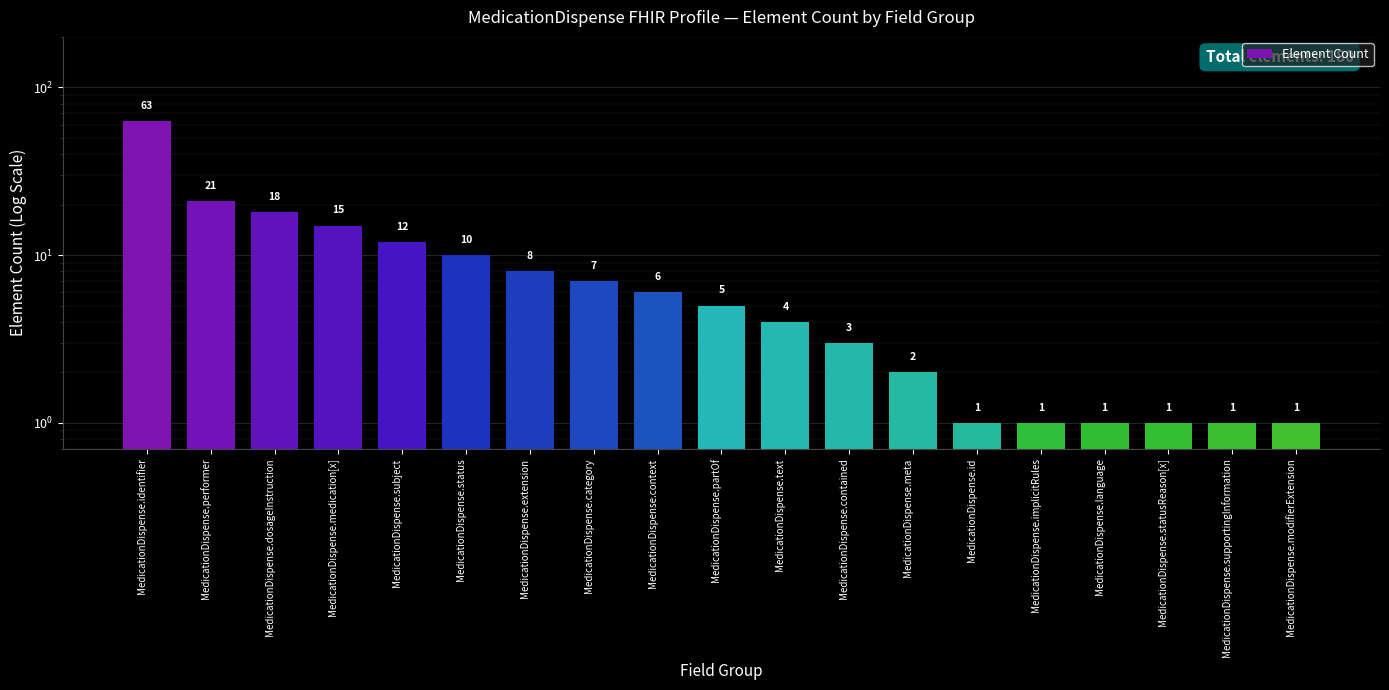

How many data points are less than 5?

9